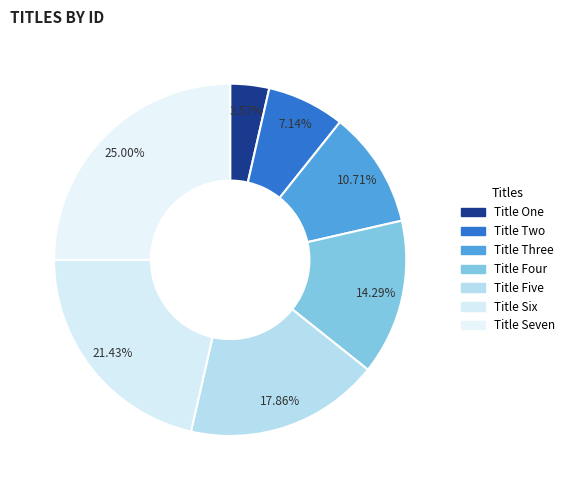

Do Title Two and Title Six together represent more than half of the pie?

No